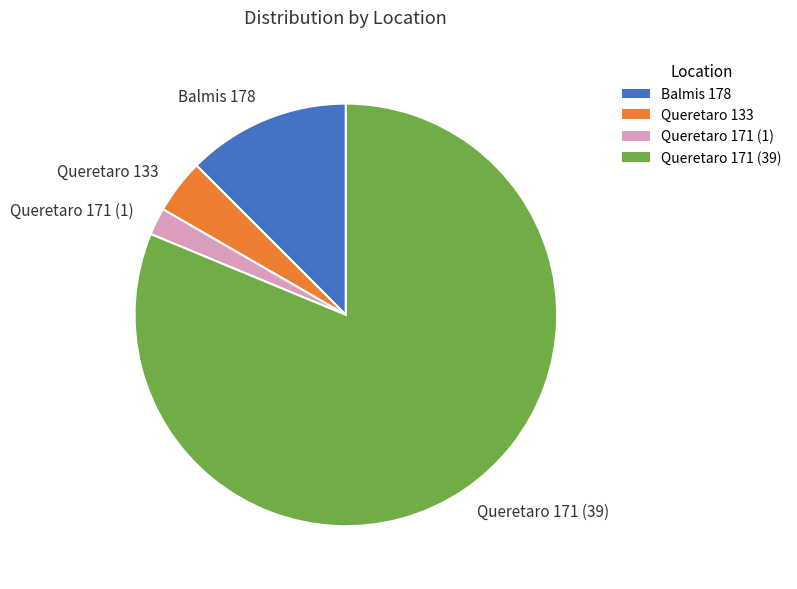

Does Queretaro 171 (39) represent more than half of the total?

Yes